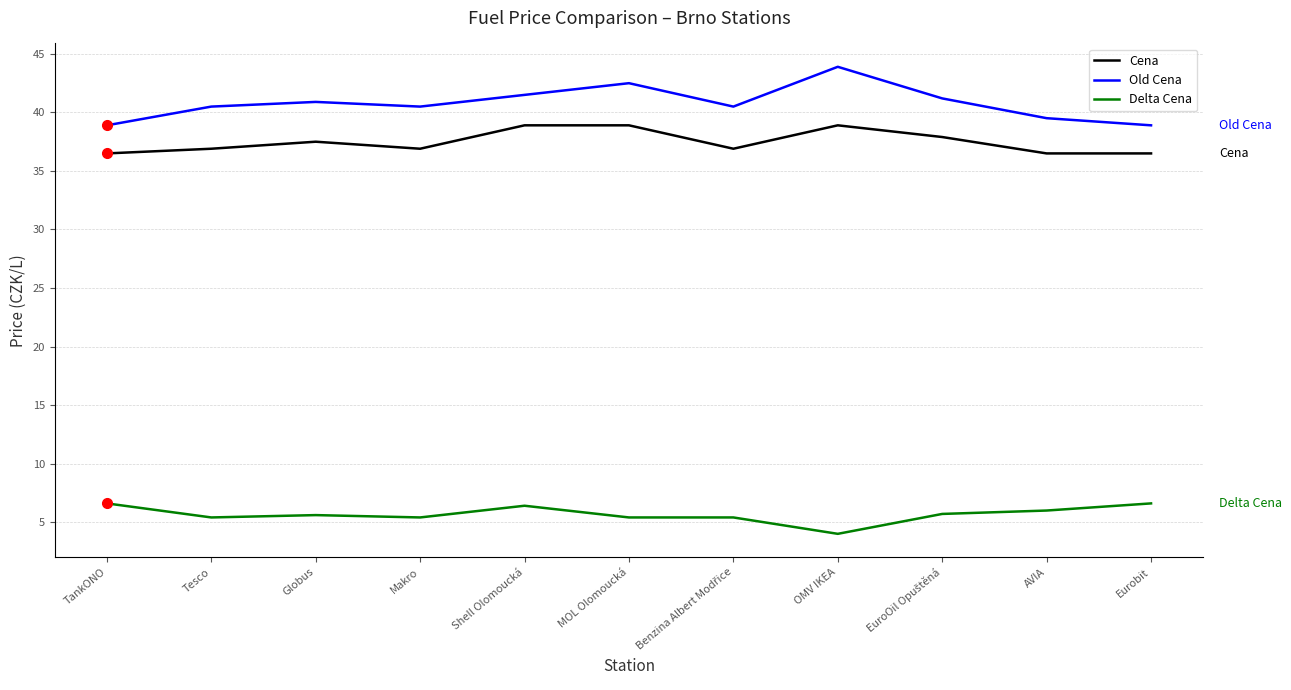

True or false: Old Cena and Cena cross at least once.

False